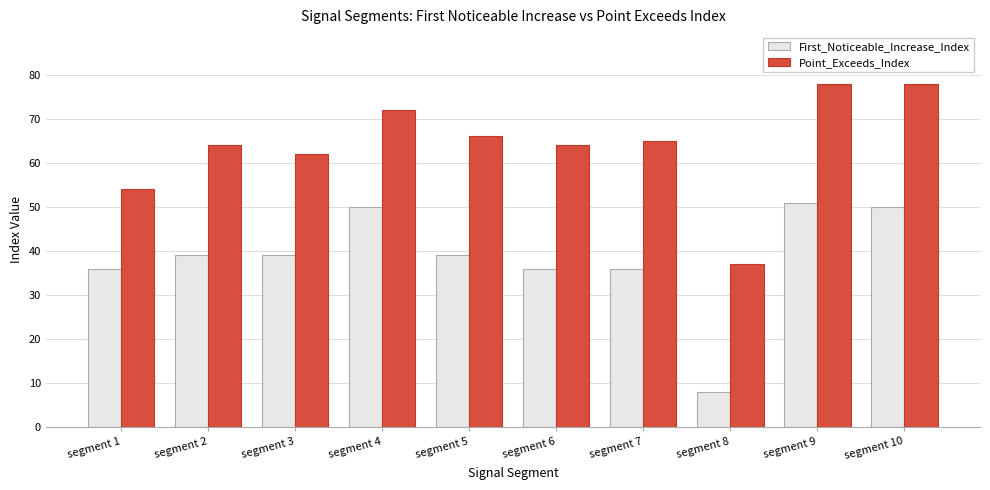

What is the average value of the First_Noticeable_Increase_Index series?

38